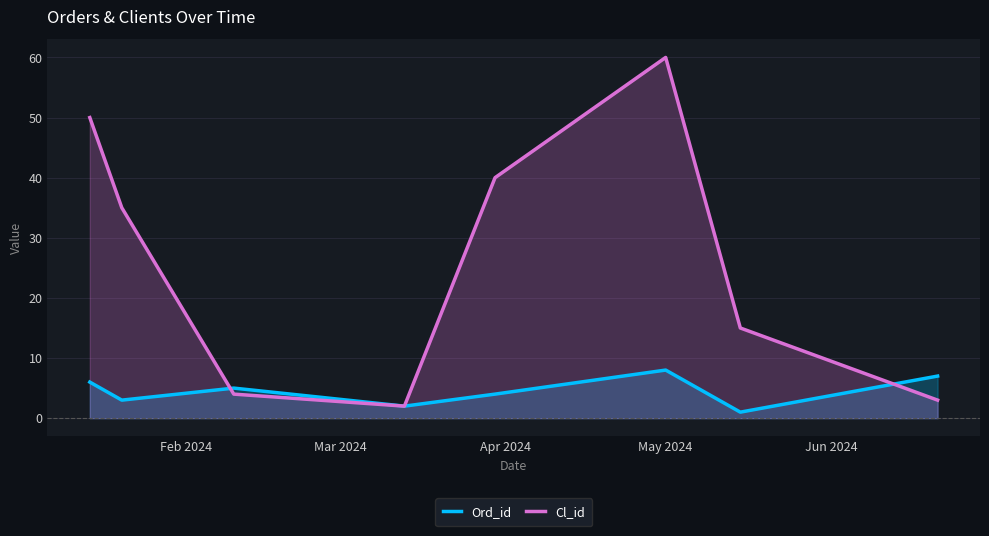

How many Ord_id values are between 3 and 7?

5